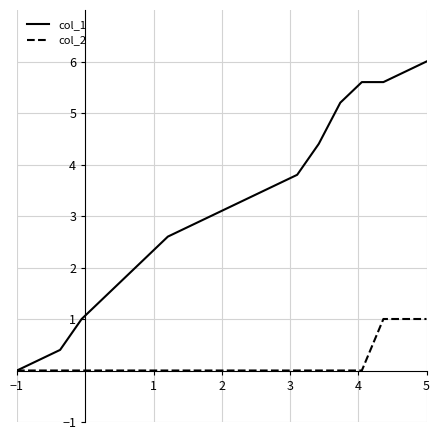

Which series has the largest total across all categories?

col_1